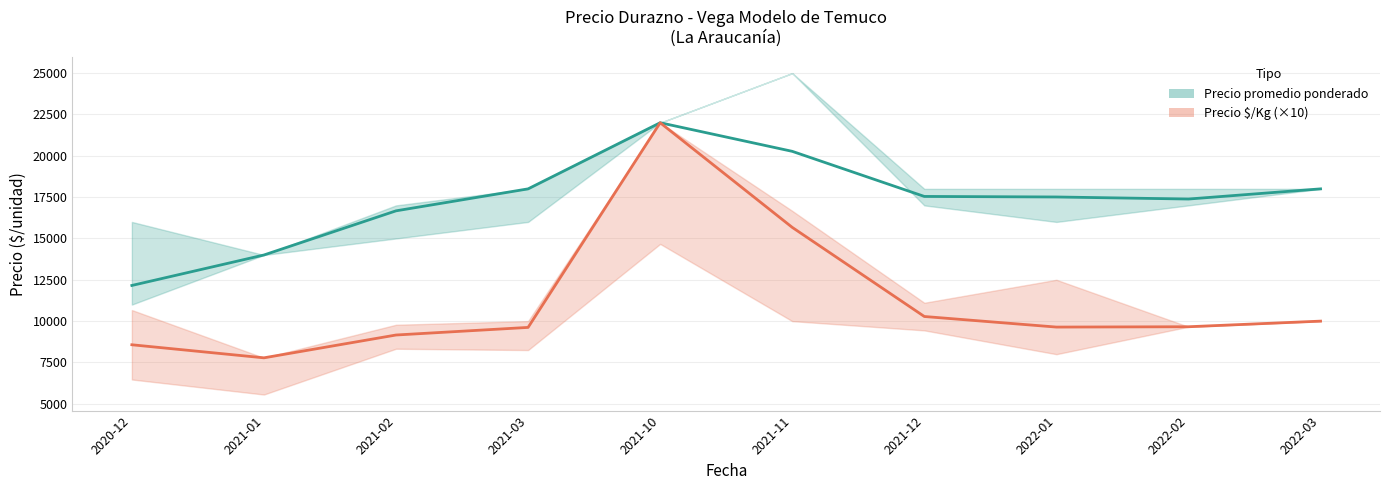

How many values in the Precio promedio ponderado series exceed 17542?

4